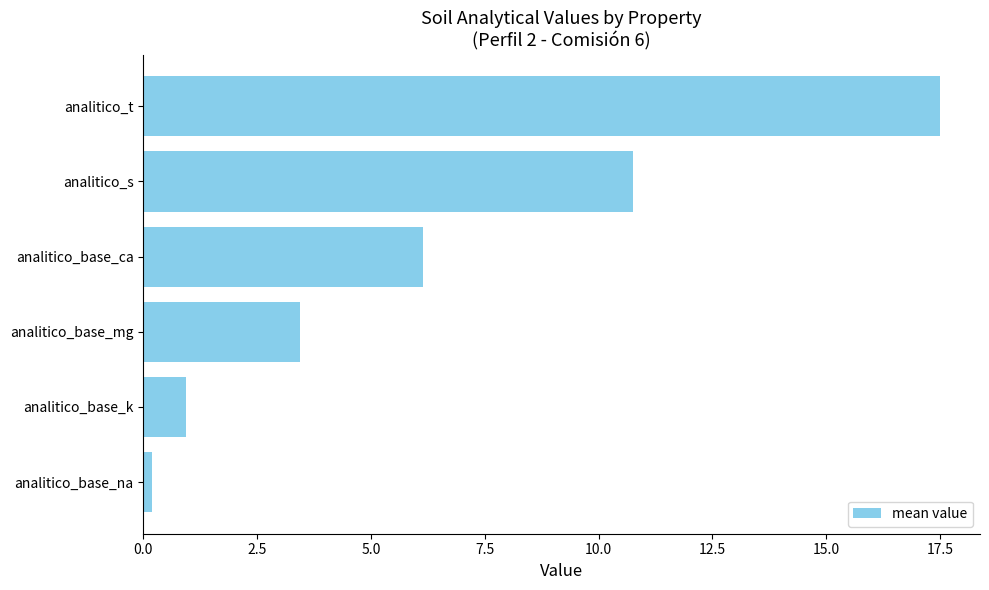

True or false: the data shows 6.2 at analitico_base_ca.

True